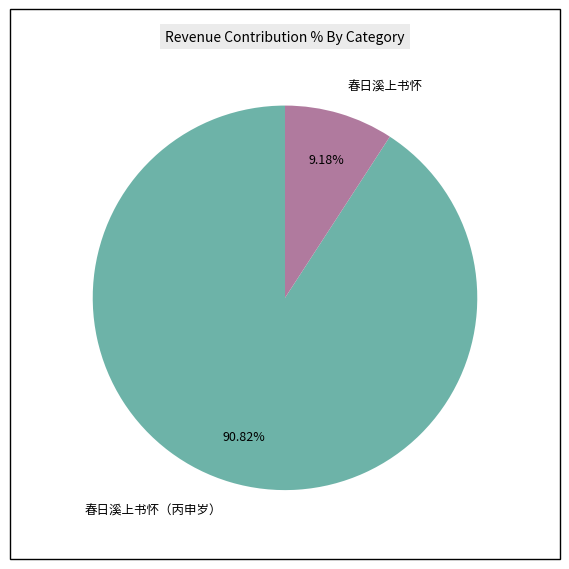

Between 春日溪上书怀 and 春日溪上书怀（丙申岁）, which is larger?

春日溪上书怀（丙申岁）